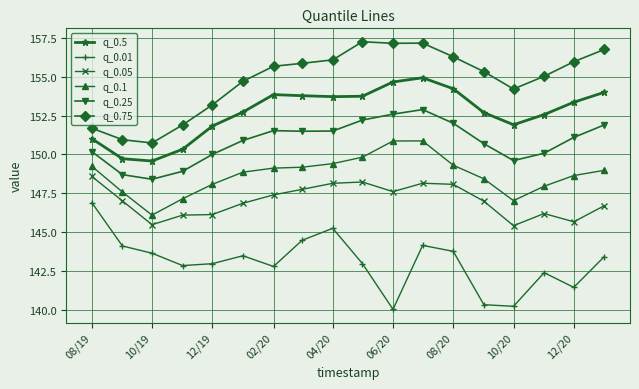

What is the smallest value displayed?

140.1